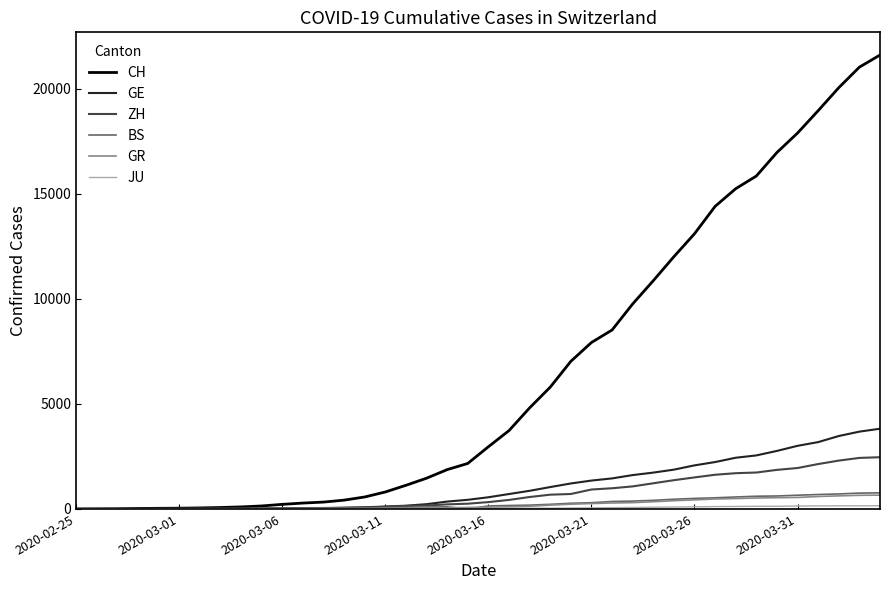

What is the maximum value shown in the chart?

21593